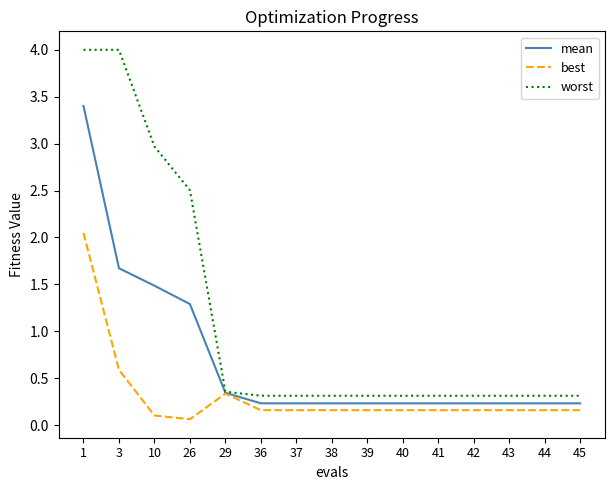

Is it true that worst equals 2.7 at 3?

False